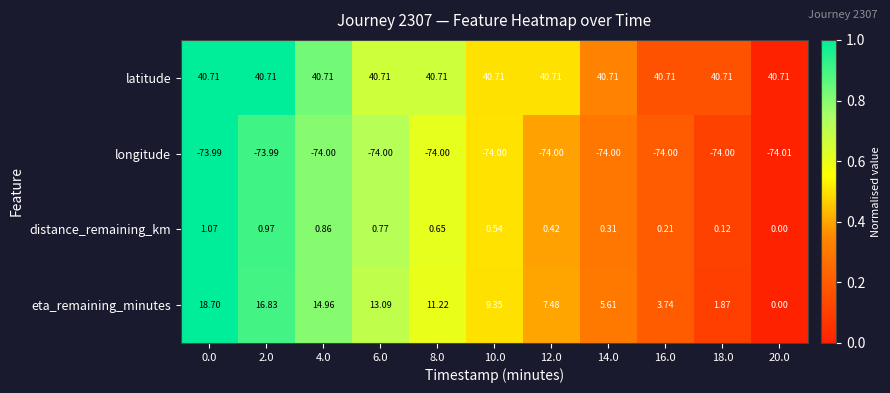

What is the difference between the highest and lowest values at 18.0?

114.7